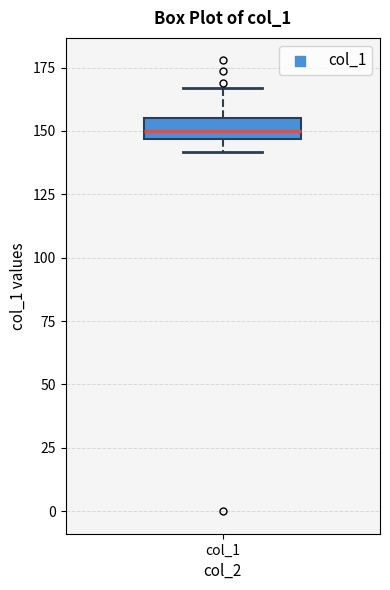

Where does the upper whisker of the box for col_1 end on the y-axis? The values are not printed on the chart, so give them approximately, as read against the axis.

165